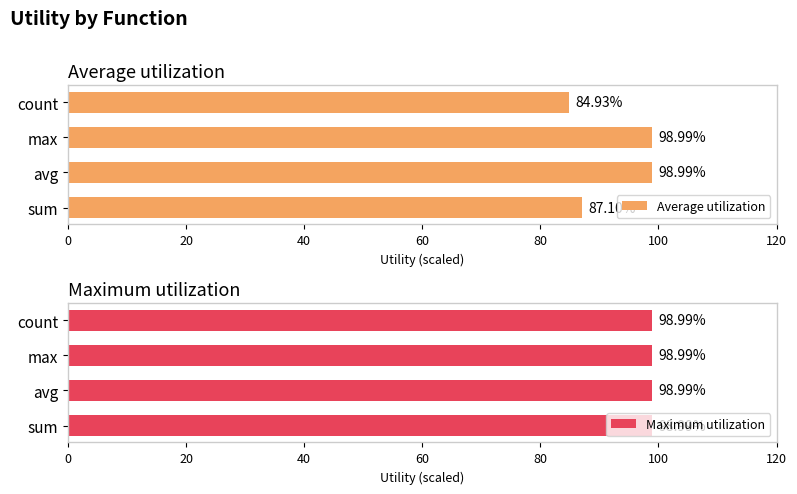

What is the difference between the maximum and minimum values in the Average utilization series?

14.1